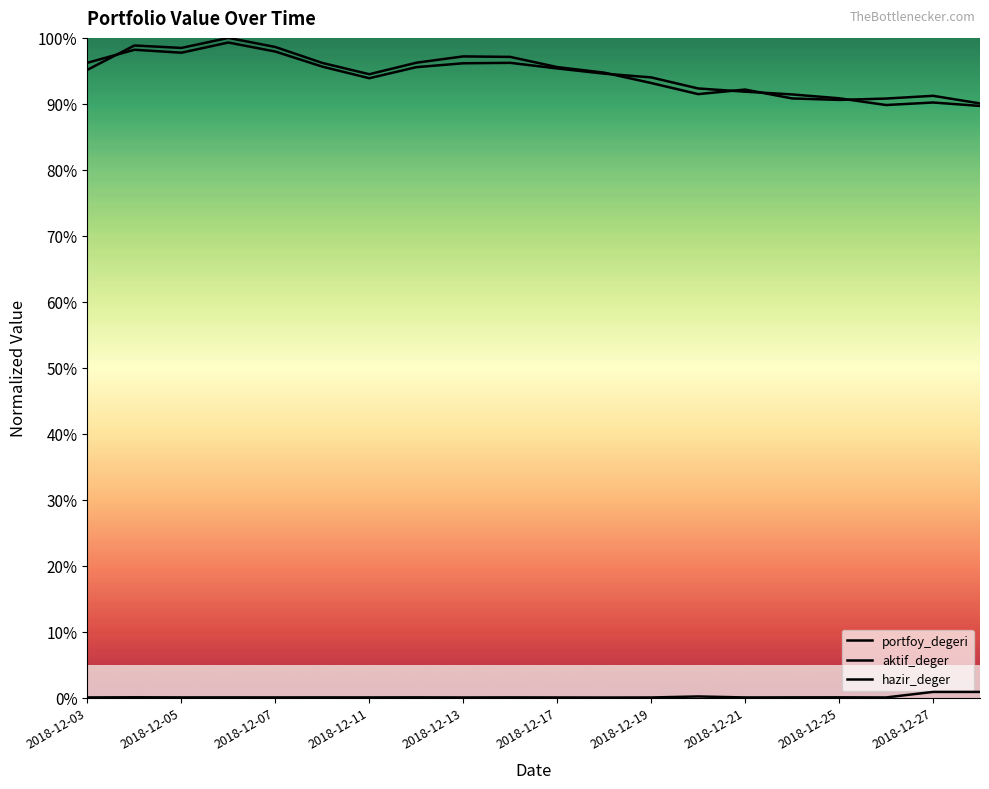

What are all the series names shown in the legend?

portfoy_degeri, aktif_deger, hazir_deger